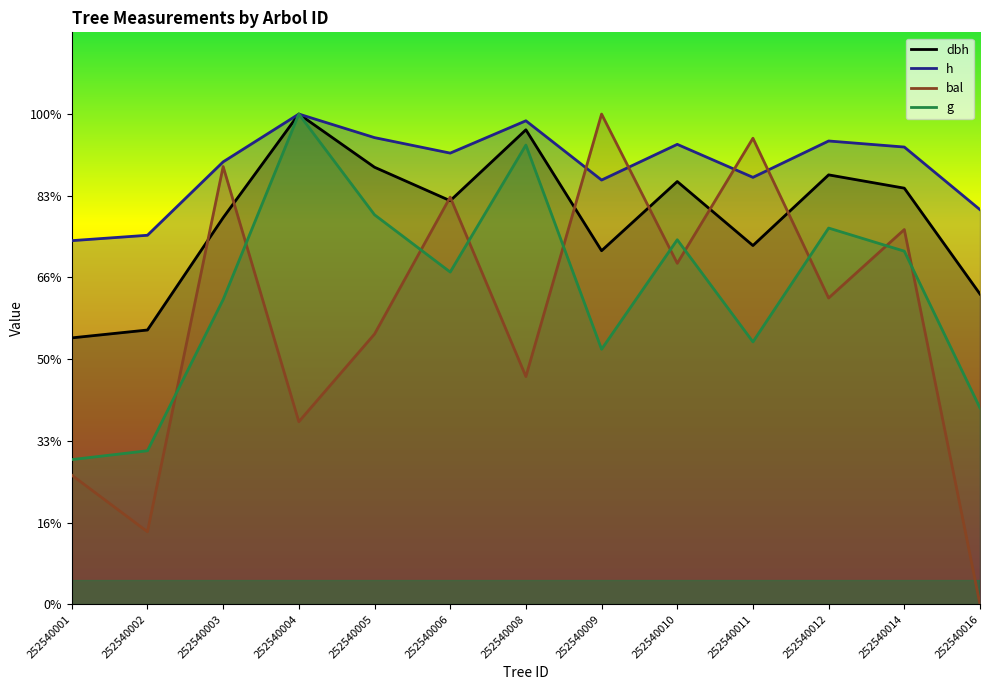

Is the value of bal at 252540005 greater than the value of h at 252540002?

No